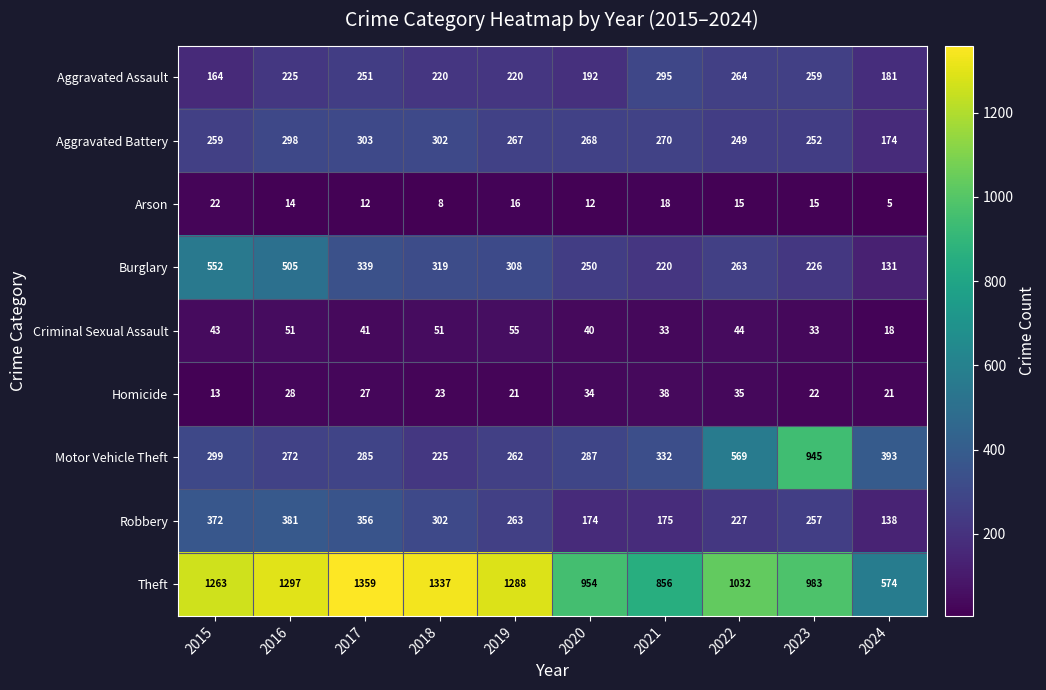

What is the difference between the second highest and second lowest values in the Theft series?

481